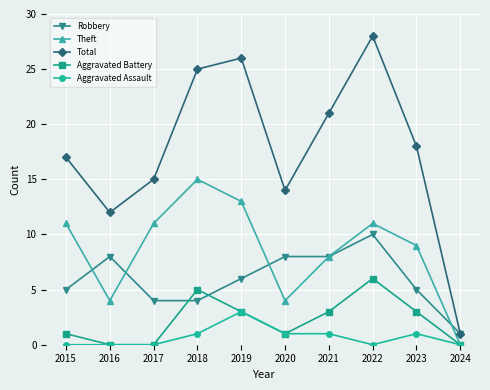

Does the chart have visible grid lines?

Yes